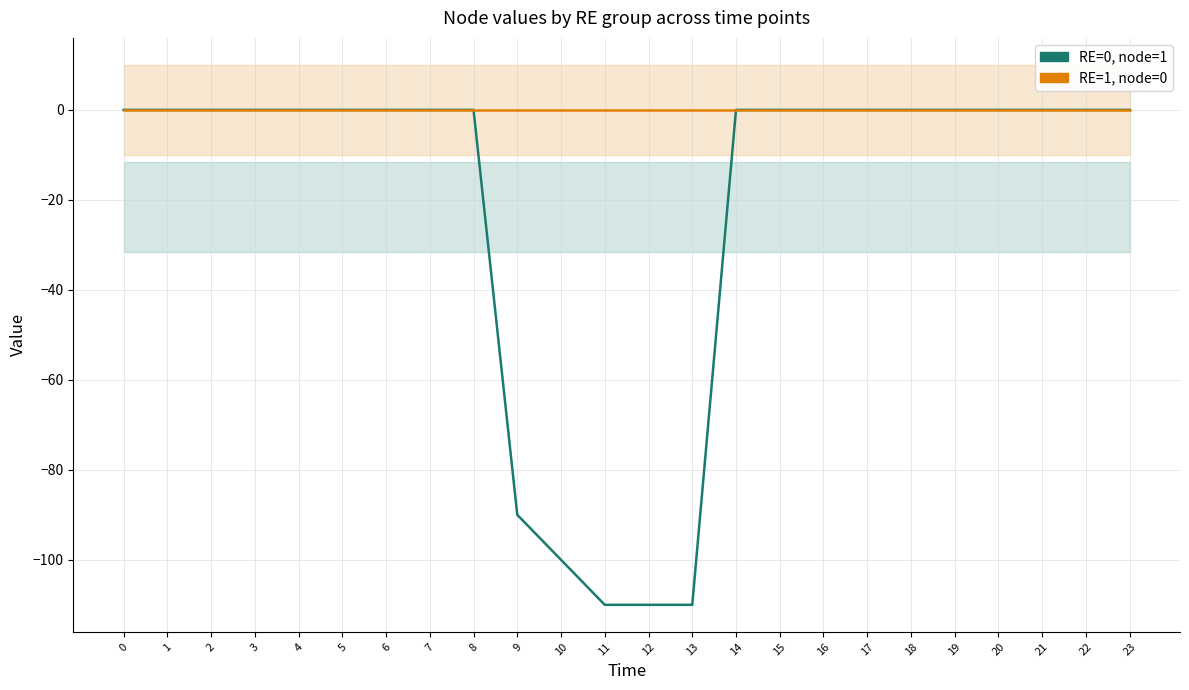

What are all the series names shown in the legend?

RE=0, node=1, RE=1, node=0